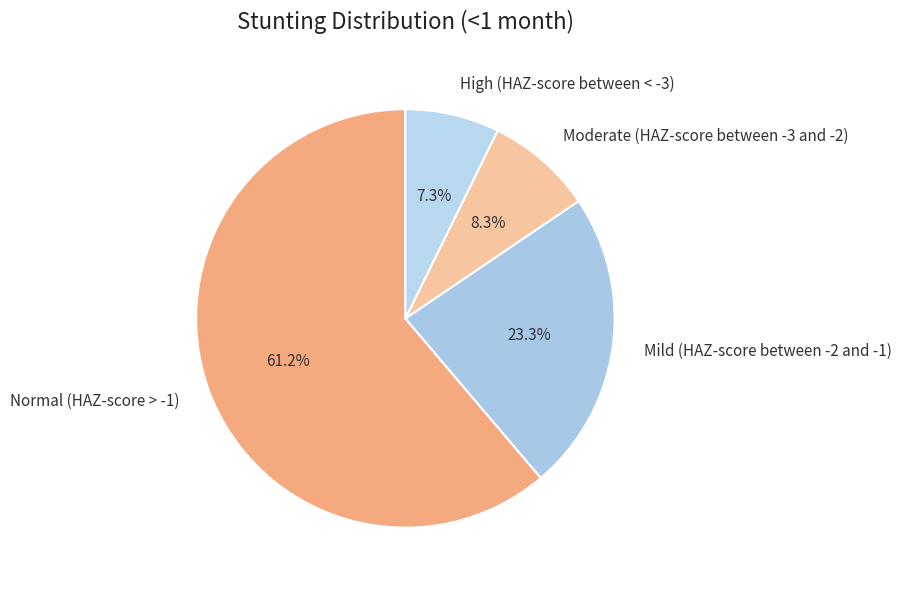

Is the sum of Mild (HAZ-score between -2 and -1) and Normal (HAZ-score > -1) greater than half?

Yes